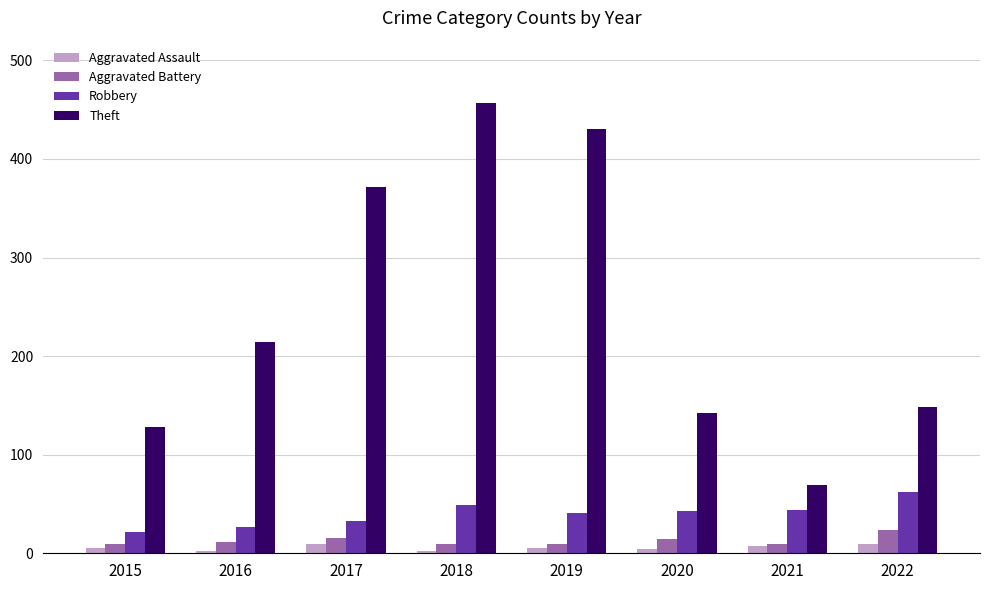

What are all the series names shown in the legend?

Aggravated Assault, Aggravated Battery, Robbery, Theft